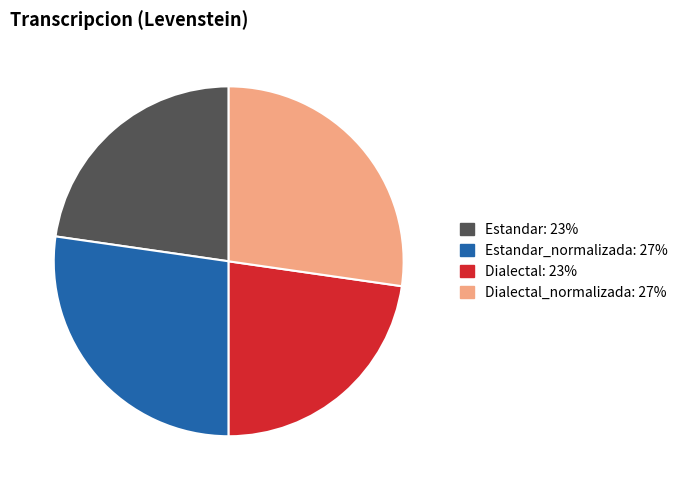

How many segments does this pie chart have?

4